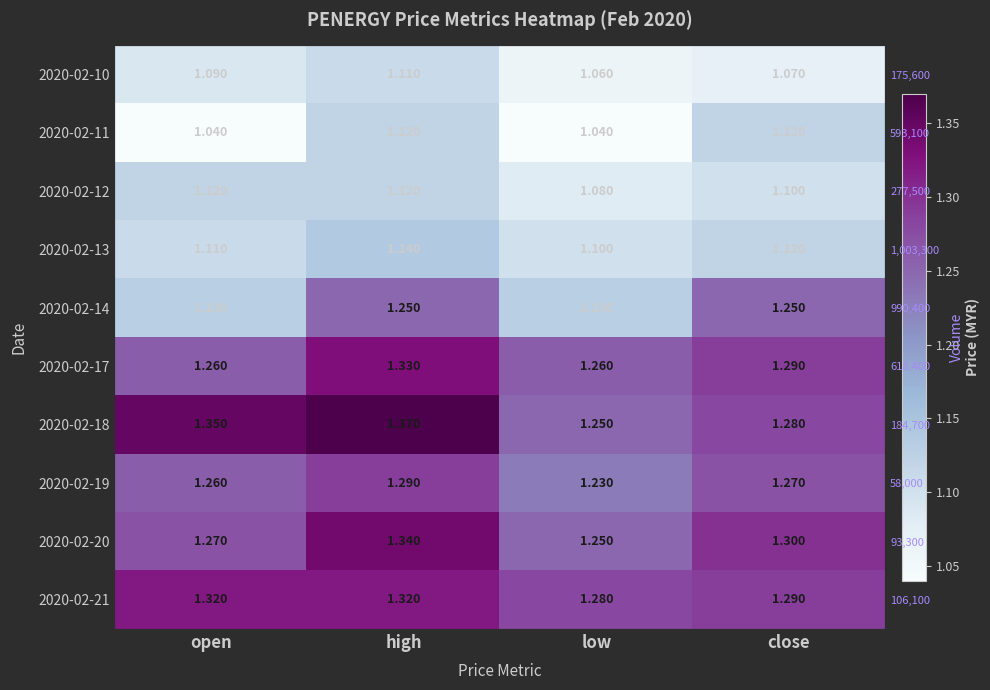

The value of 2020-02-10 at open is 1.9. True or false?

False